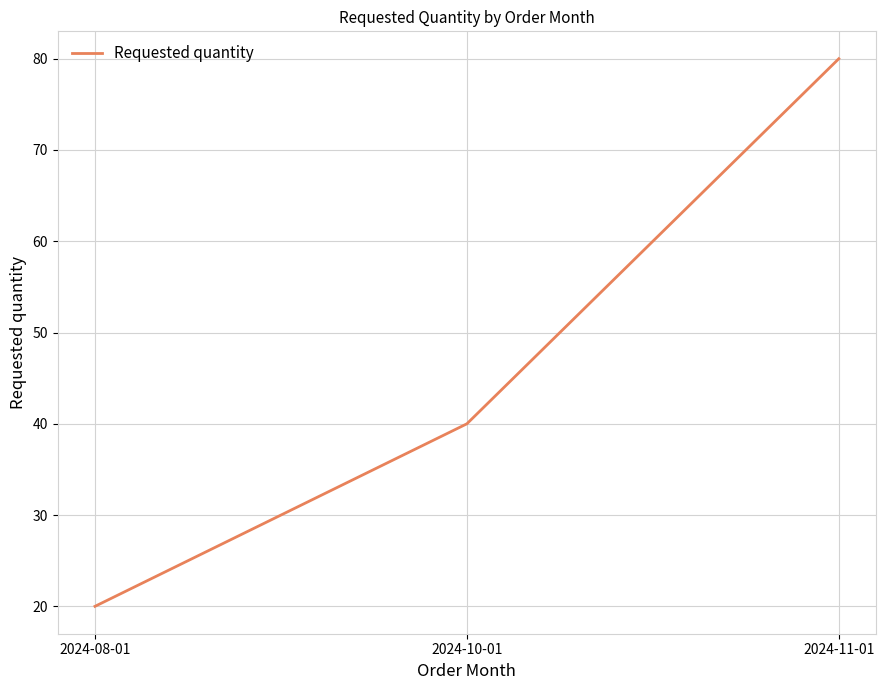

The value at 2024-10-01 is 18. True or false?

False